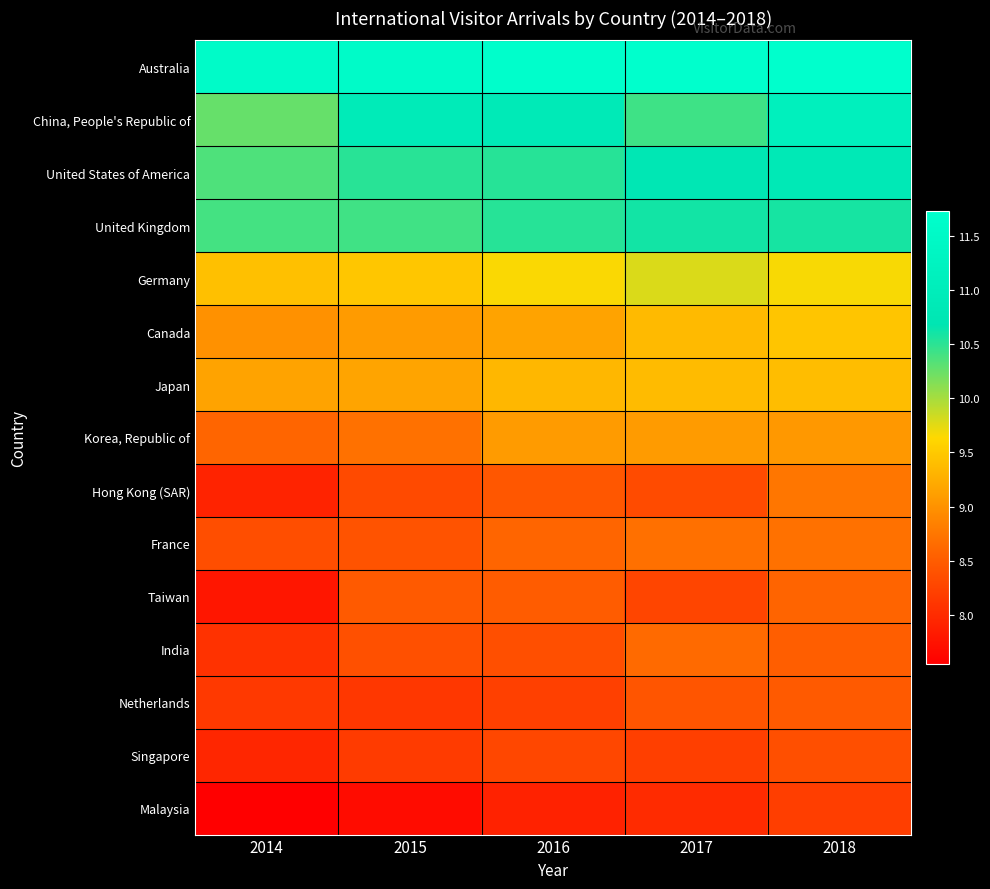

Reading right to left, what are all the values shown in this chart?

Australia: 2018=11.7	2017=11.7	2016=11.7	2015=11.6	2014=11.6
China, People's Republic of: 2018=11.1	2017=10.4	2016=10.9	2015=10.9	2014=10.3
United States of America: 2018=10.8	2017=10.8	2016=10.5	2015=10.5	2014=10.4
United Kingdom: 2018=10.6	2017=10.6	2016=10.5	2015=10.4	2014=10.4
Germany: 2018=9.7	2017=9.8	2016=9.7	2015=9.5	2014=9.4
Canada: 2018=9.5	2017=9.4	2016=9.2	2015=9.1	2014=9.0
Japan: 2018=9.4	2017=9.4	2016=9.3	2015=9.2	2014=9.2
Korea, Republic of: 2018=9.1	2017=9.1	2016=9.1	2015=8.7	2014=8.6
Hong Kong (SAR): 2018=8.7	2017=8.3	2016=8.4	2015=8.3	2014=7.9
France: 2018=8.7	2017=8.7	2016=8.6	2015=8.4	2014=8.4
Taiwan: 2018=8.6	2017=8.3	2016=8.5	2015=8.5	2014=7.8
India: 2018=8.5	2017=8.6	2016=8.4	2015=8.4	2014=8.1
Netherlands: 2018=8.5	2017=8.4	2016=8.2	2015=8.1	2014=8.1
Singapore: 2018=8.4	2017=8.2	2016=8.3	2015=8.2	2014=7.9
Malaysia: 2018=8.2	2017=8.0	2016=7.9	2015=7.7	2014=7.6